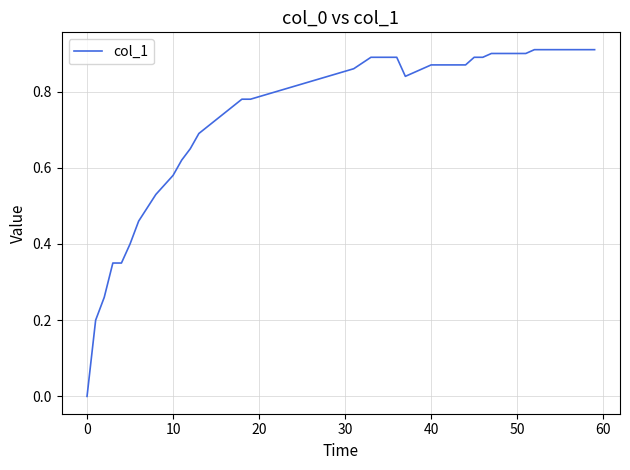

Is this an area chart (filled region under the line)?

No